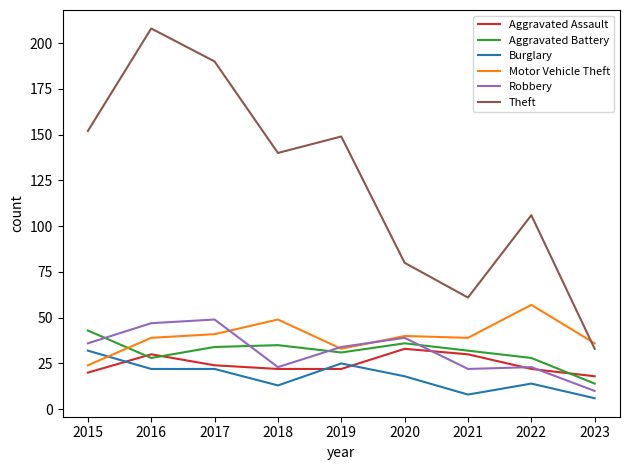

True or false: Aggravated Battery and Motor Vehicle Theft intersect in this chart.

True